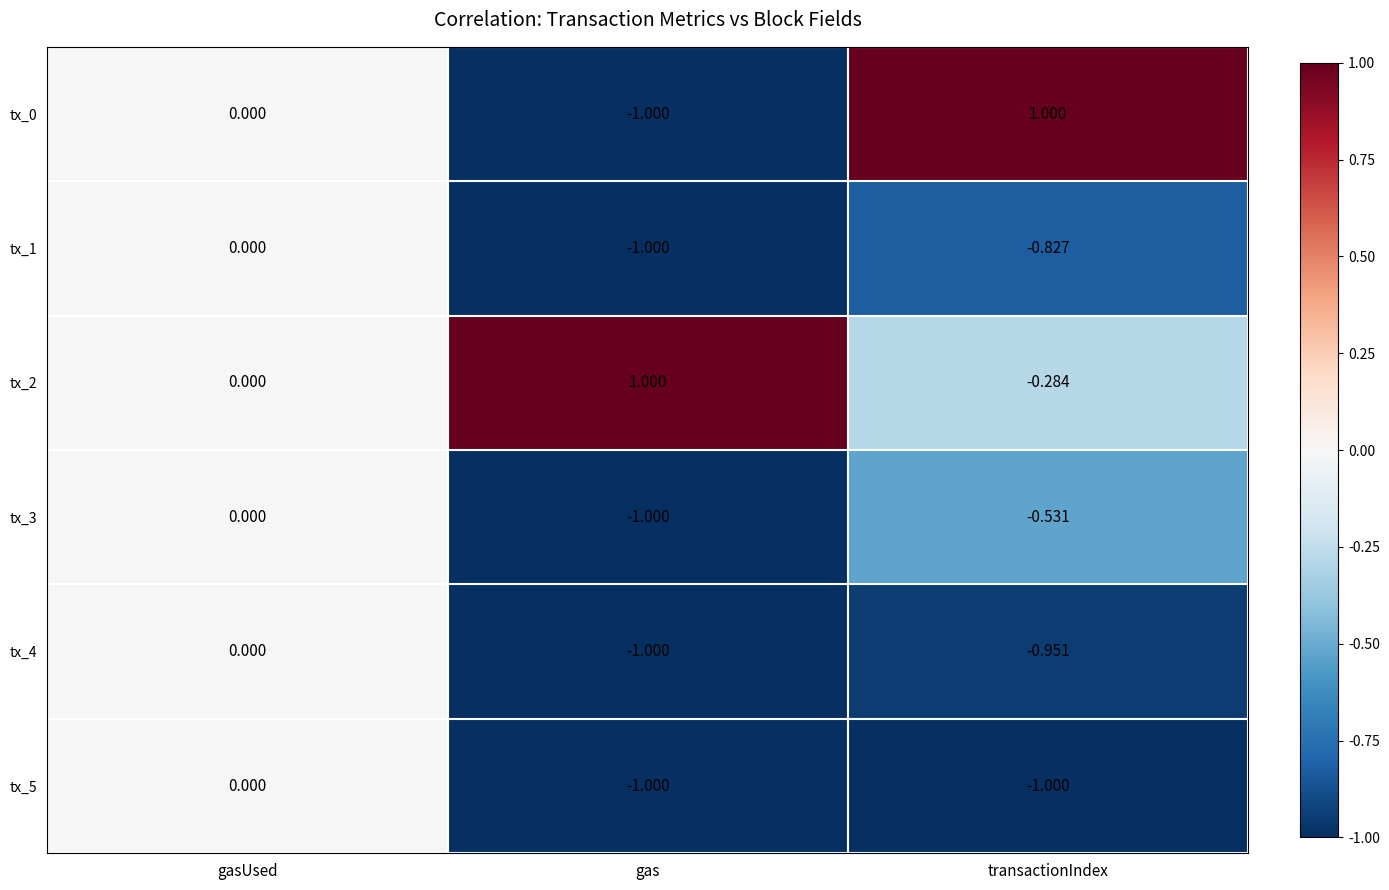

Count the number of categories in the chart.

3